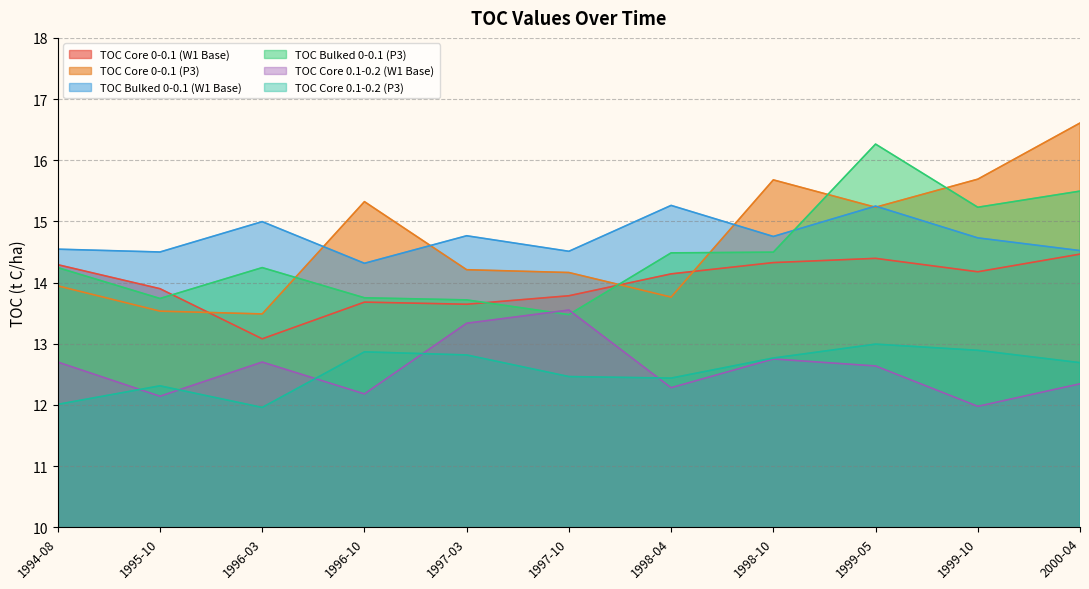

True or false: TOC Core 0.1-0.2 (P3) has a value of 12.9 at 1996-10.

True